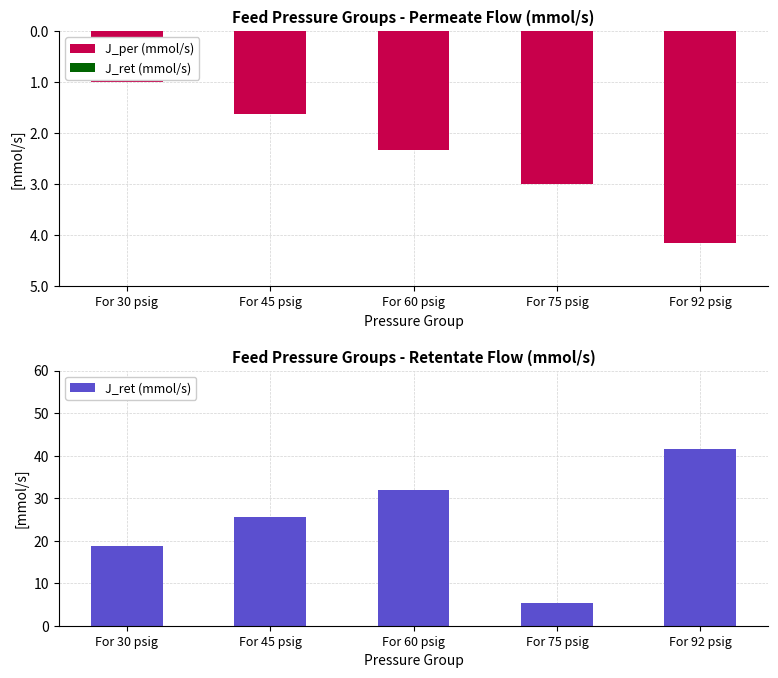

Rank the categories by J_per (mmol/s) value from highest to lowest.

For 30 psig, For 45 psig, For 60 psig, For 75 psig, For 92 psig